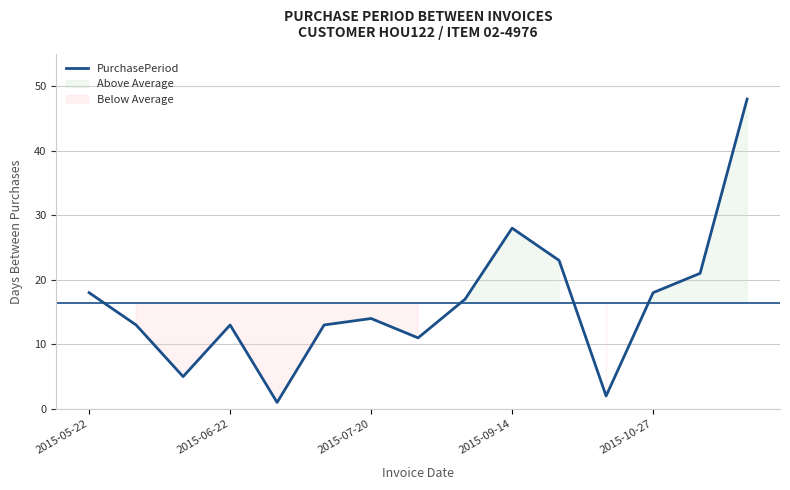

What is the value of the 15th point from the left?

48